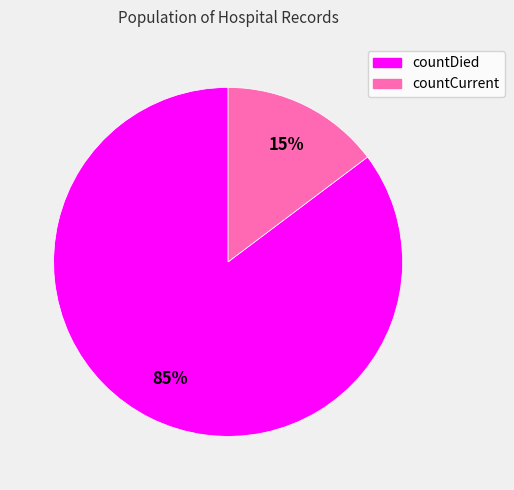

How many slices are in this pie chart?

2